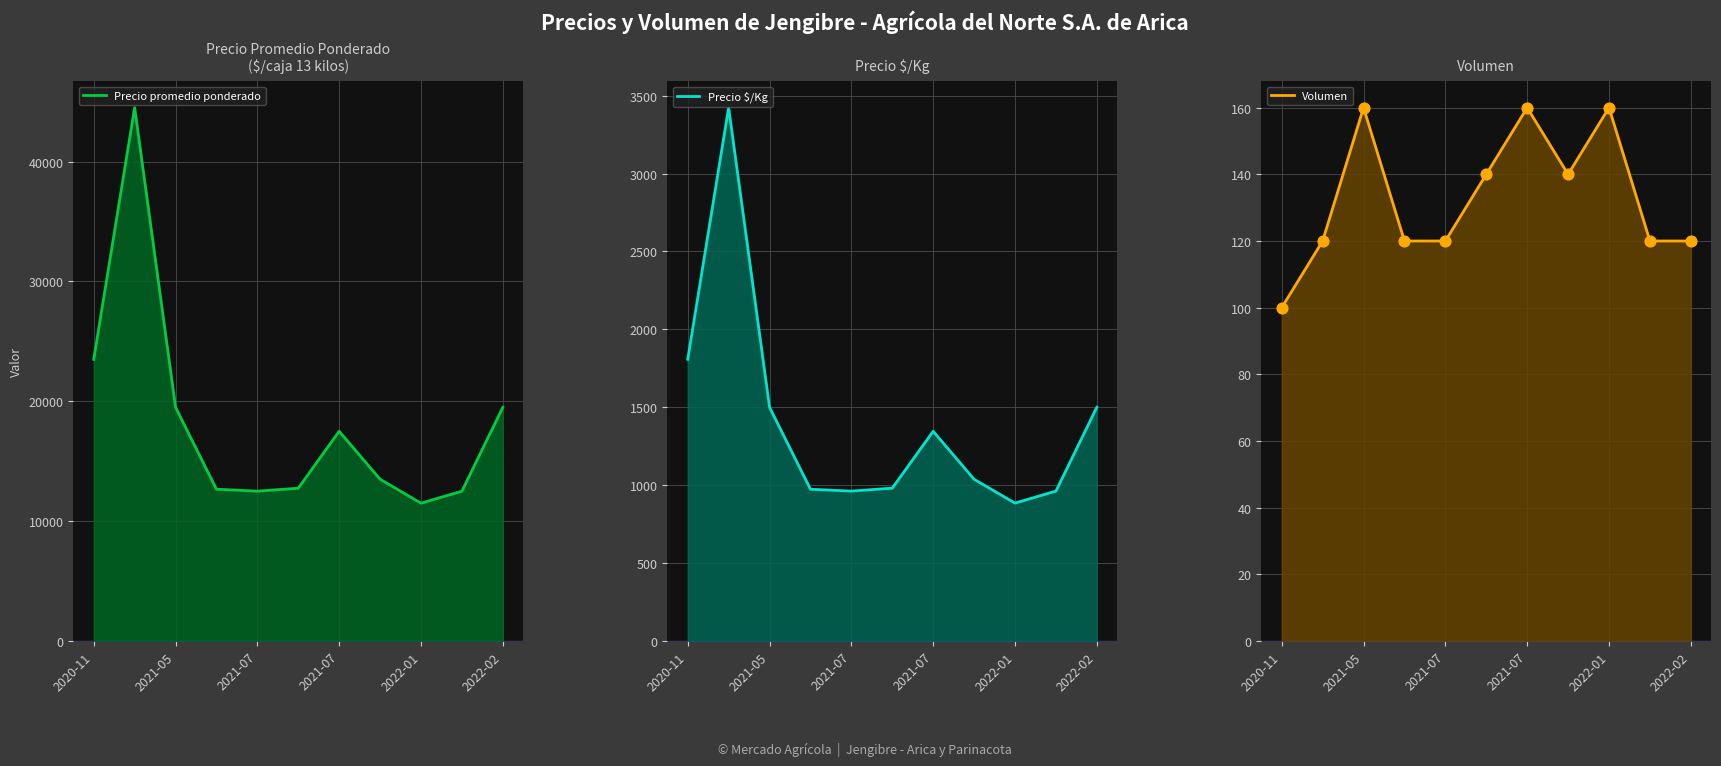

Which series contains the highest Y value?

Precio promedio ponderado